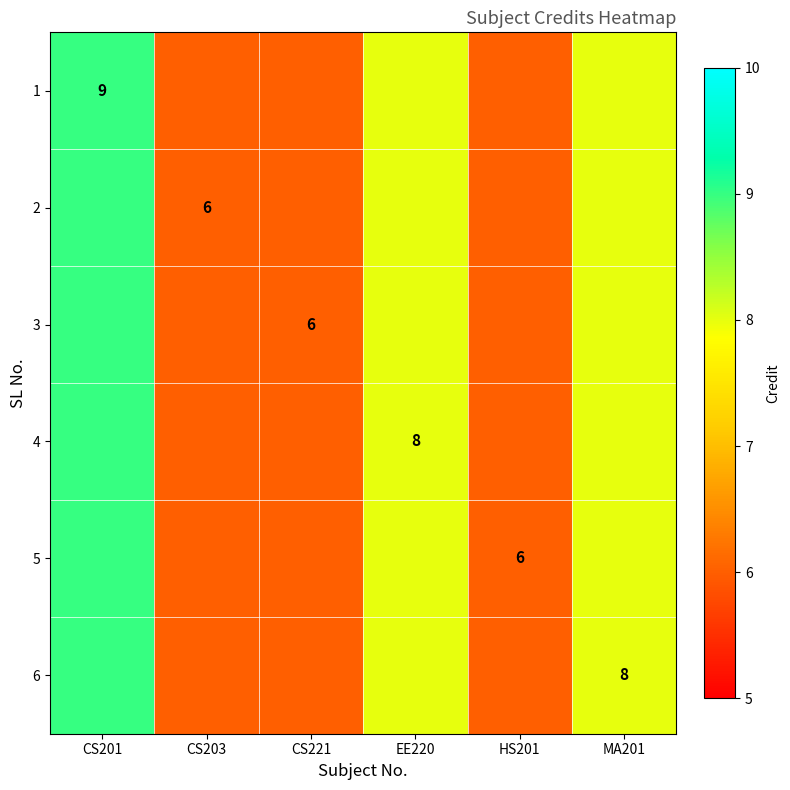

The 6 series shows 8 at MA201. True or false?

True